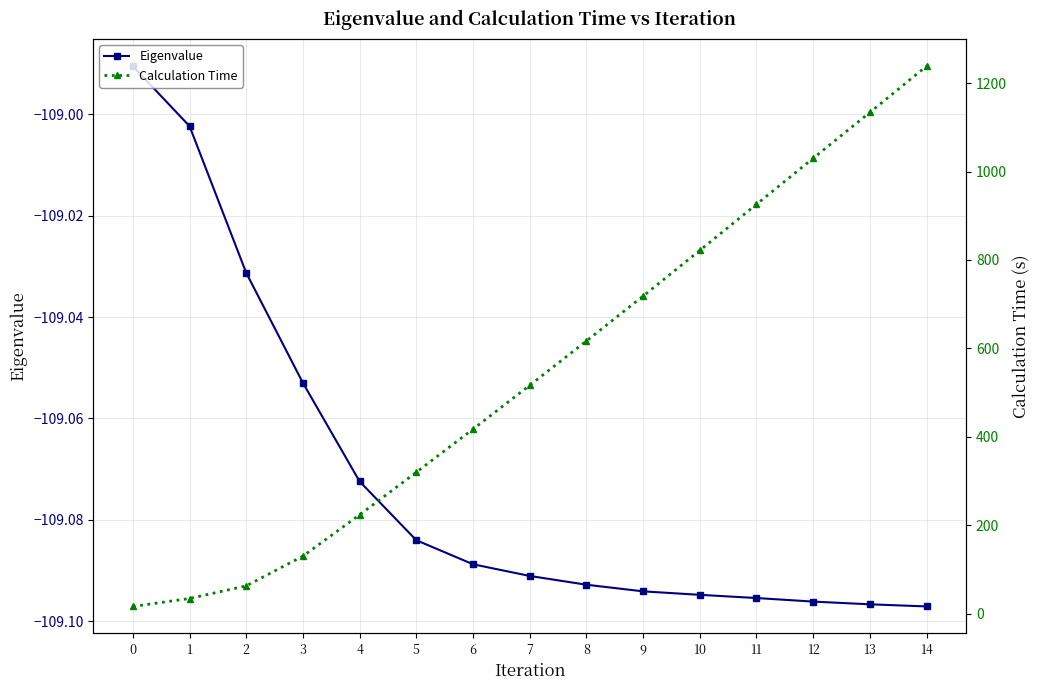

At which category is the sum across all series the highest?

14